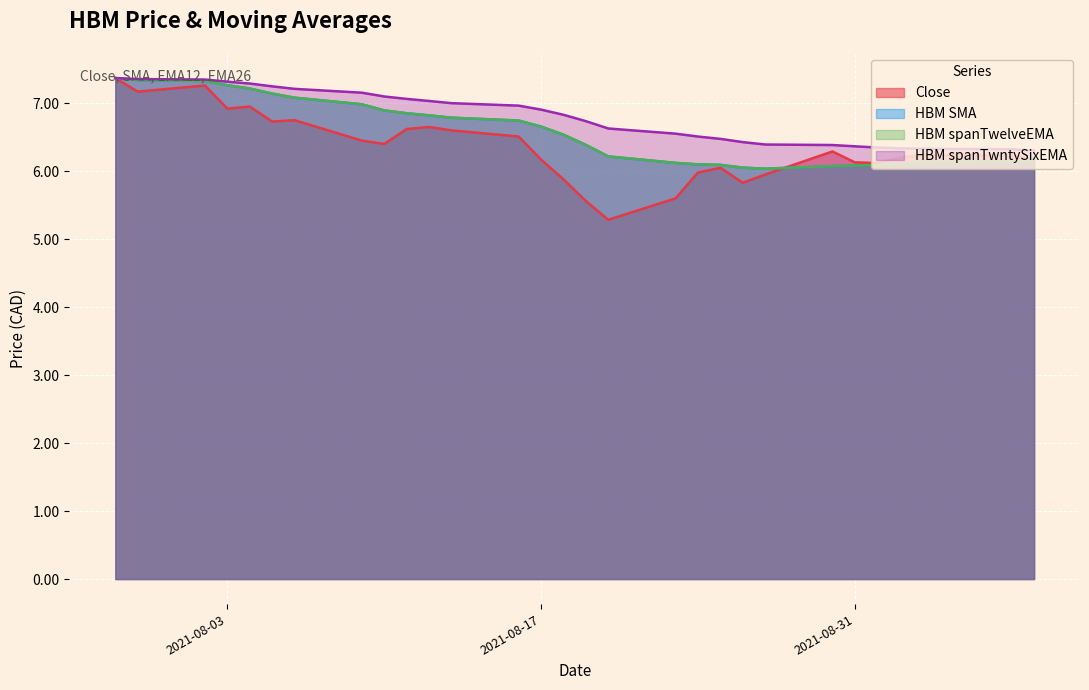

Read the HBM spanTwntySixEMA value at 2021-08-25.

6.5